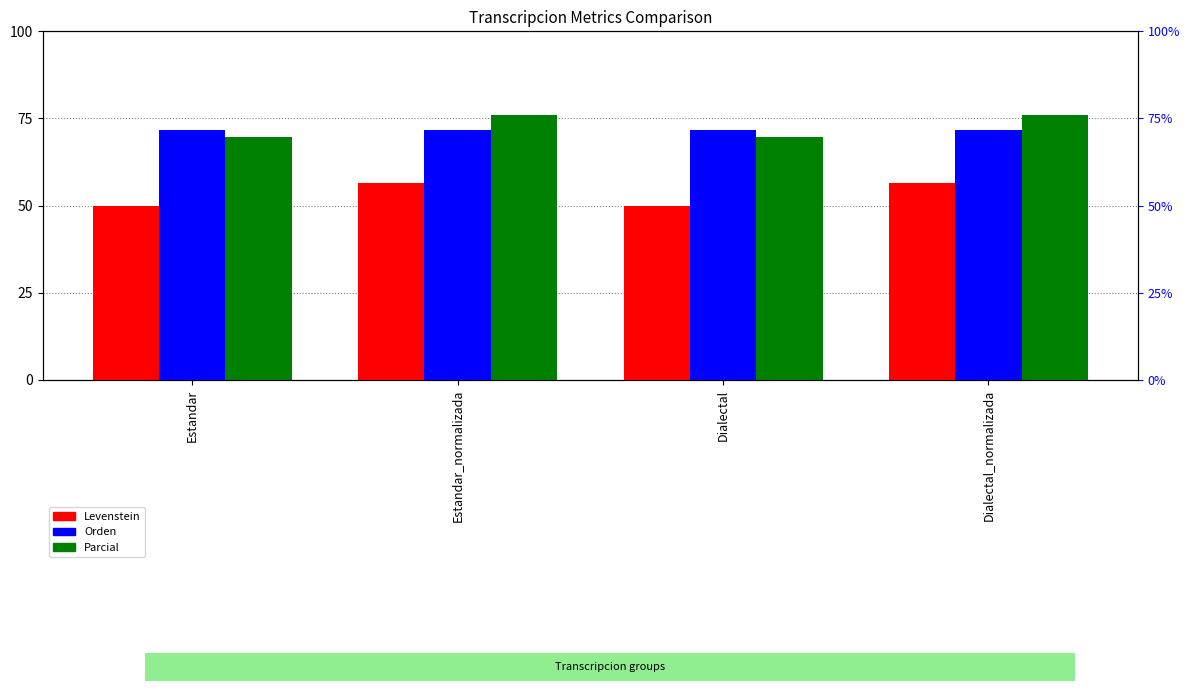

Which category has the lowest value in the Parcial series?

Estandar